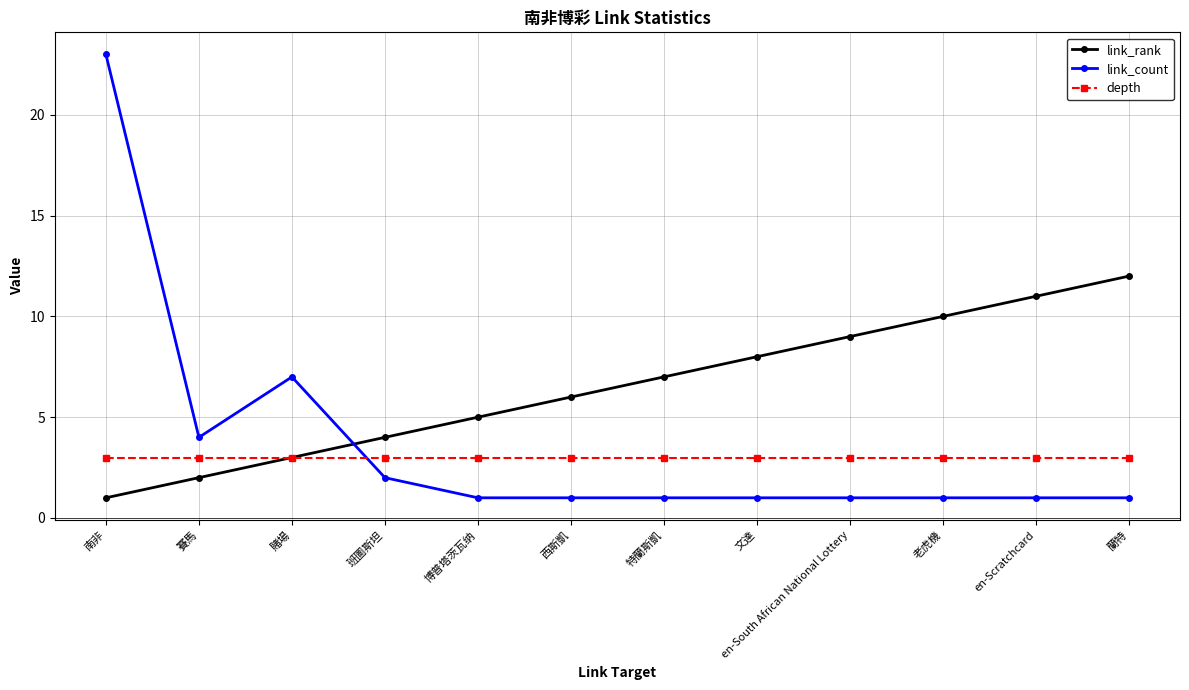

At which category does the chart reach its peak across all series?

南非